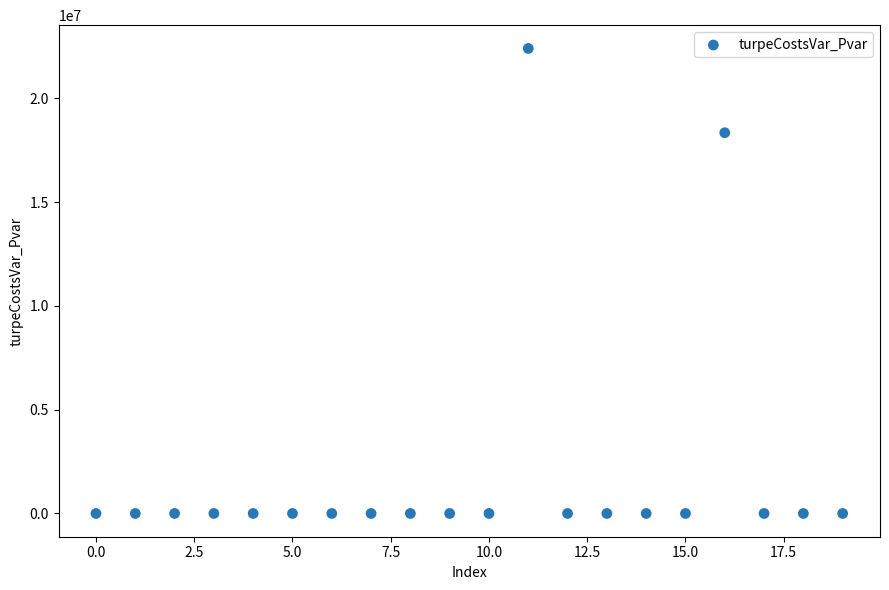

What is the range of Y values (max minus min)?

22401712.5